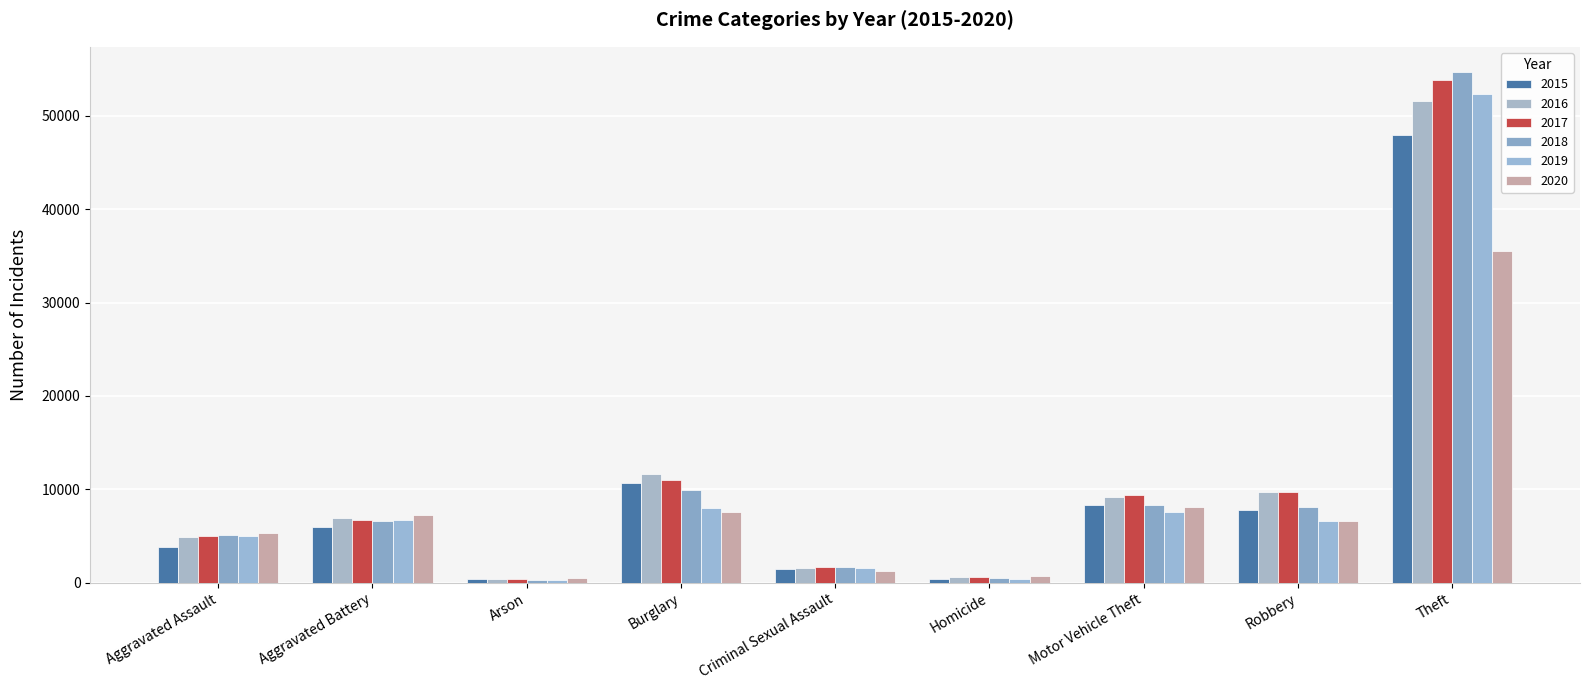

List the labels in order of 2016 value, smallest first.

Arson, Homicide, Criminal Sexual Assault, Aggravated Assault, Aggravated Battery, Motor Vehicle Theft, Robbery, Burglary, Theft